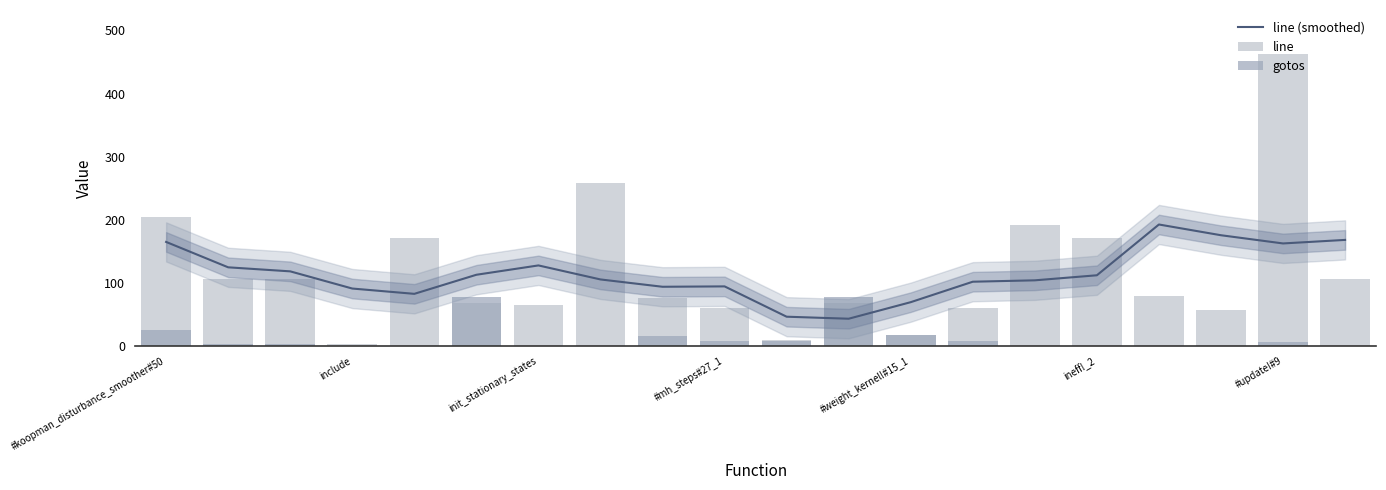

Is it true that line (smoothed) equals 97.2 at #koopman_disturbance_smoother#50?

False